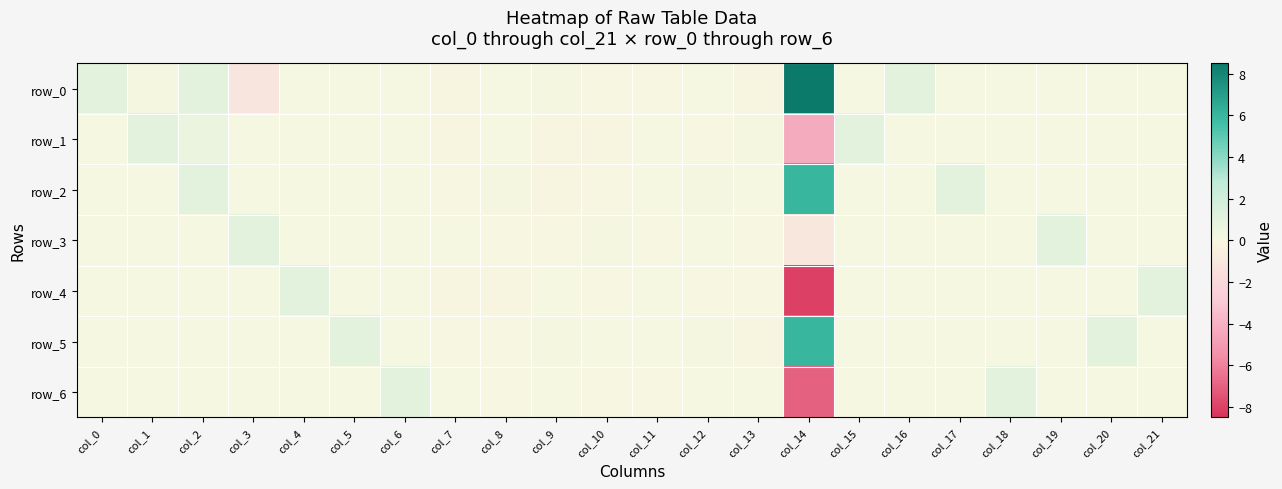

True or false: row_1 has a value of 1.0 at col_1.

True